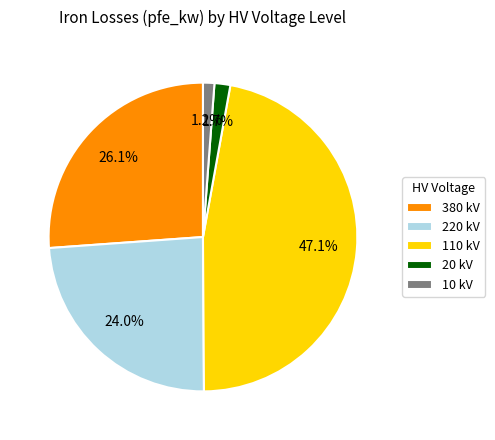

Is there any slice that represents more than half of the pie?

No